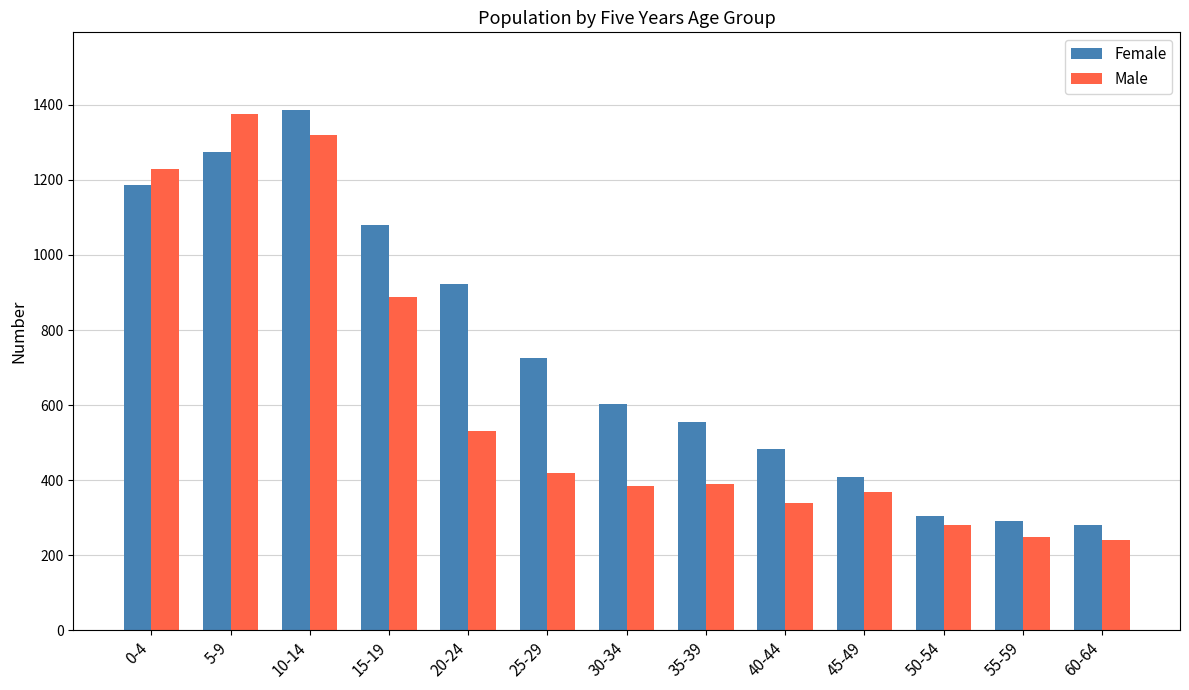

The Female series shows 1529 at 20-24. True or false?

False